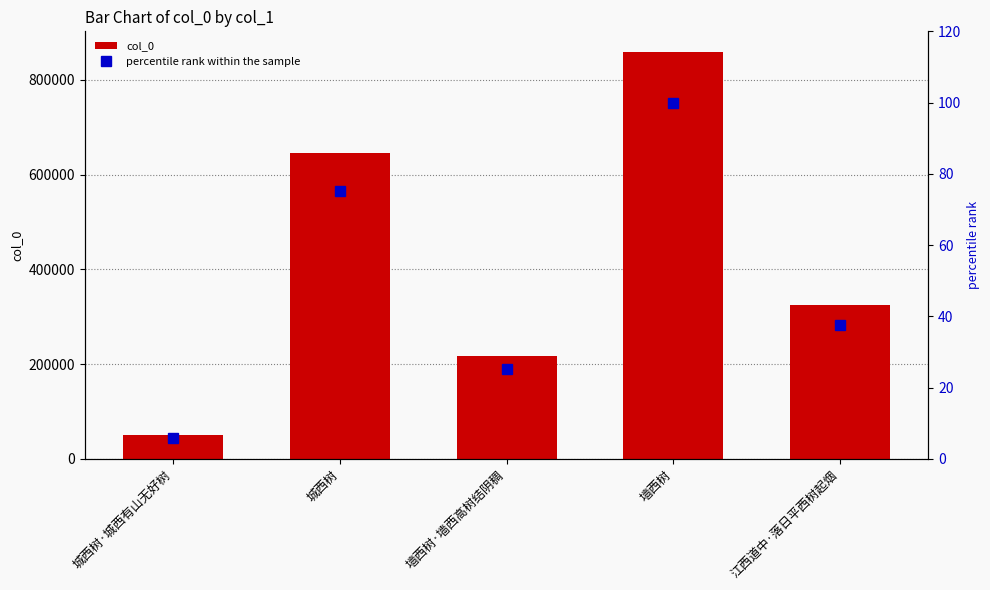

What is the smallest value displayed?

5.9